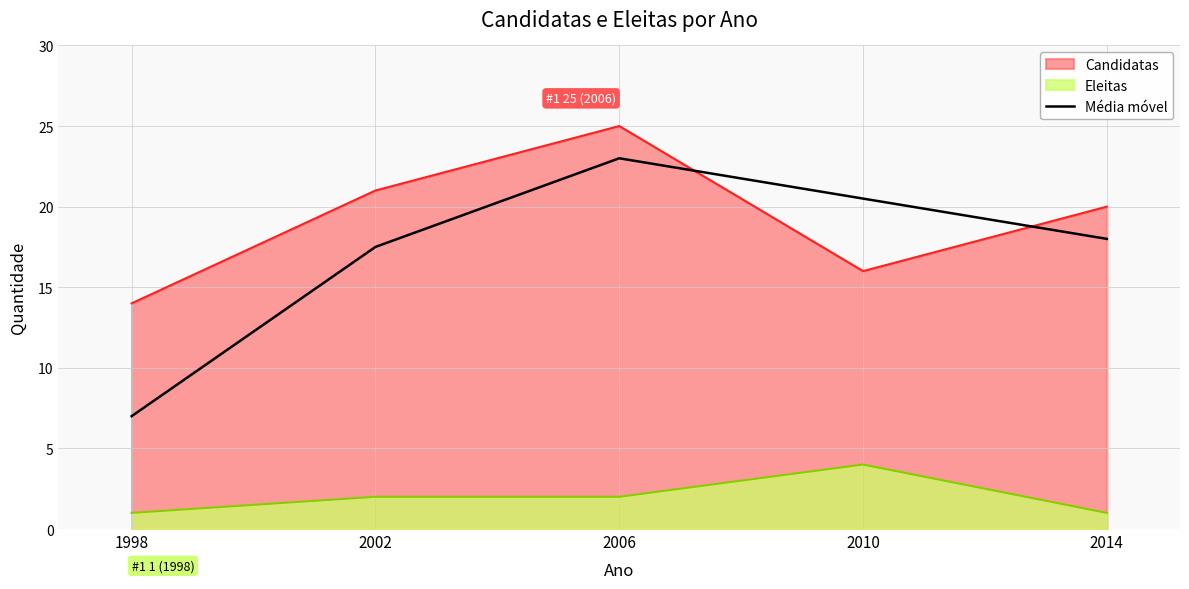

What is the approximate value of Candidatas at 2006?

25.0